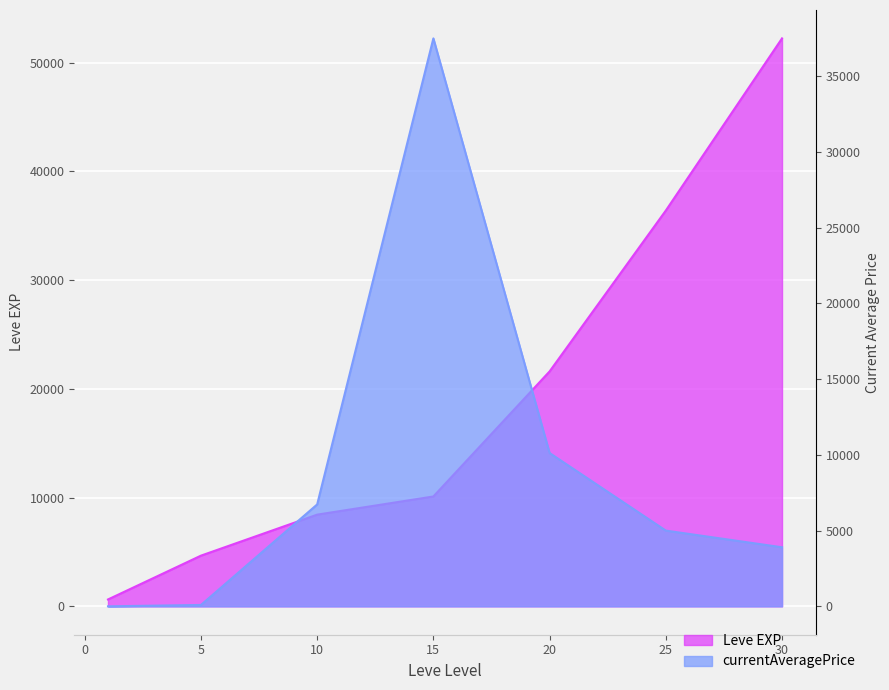

Count the number of data series in this chart.

2